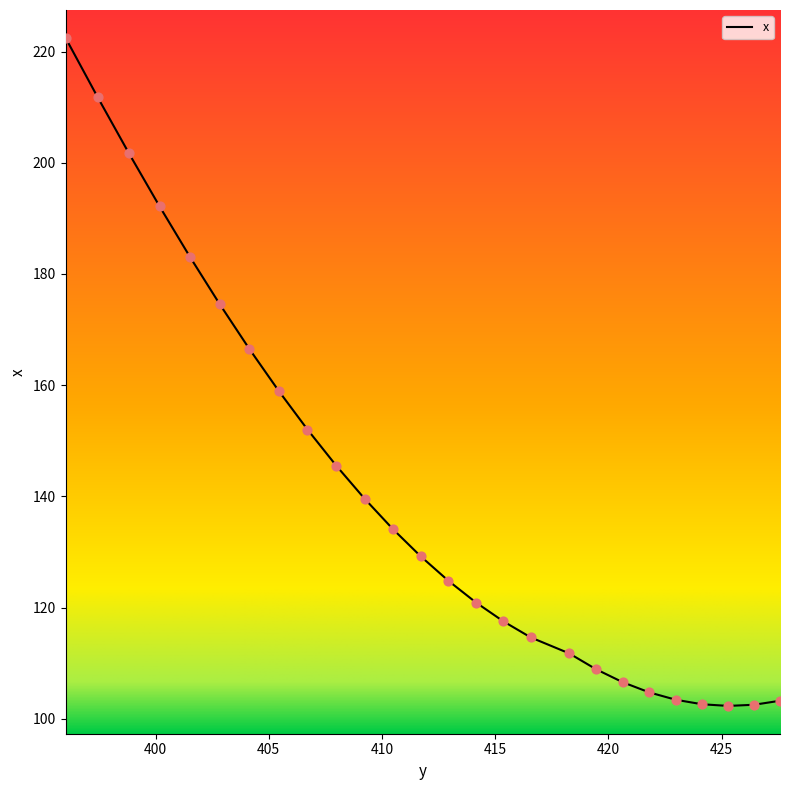

Which has a higher value, 419.4537 or 407.97806?

407.97806